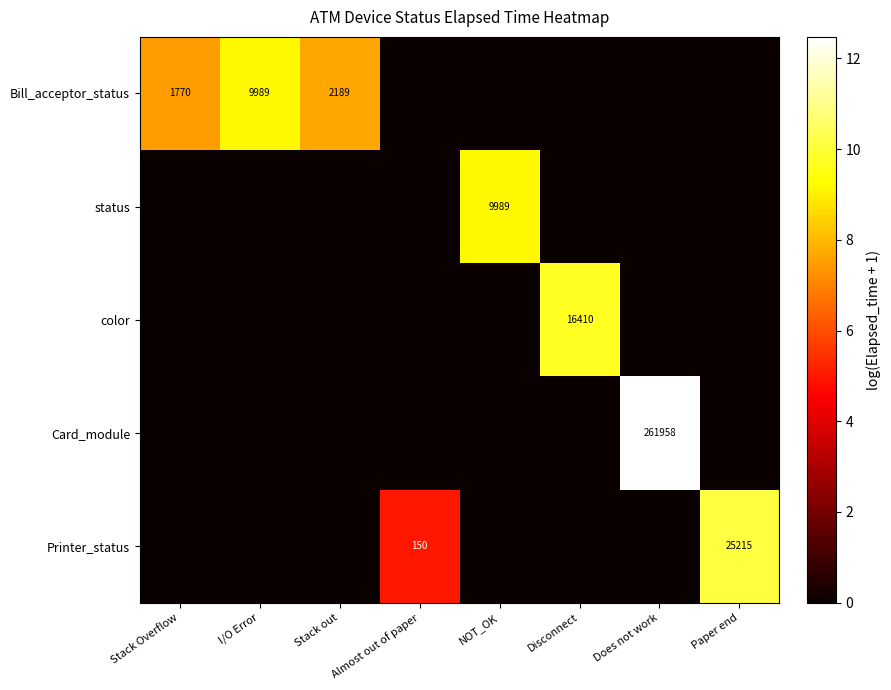

The Bill_acceptor_status series shows 2189 at Stack out. True or false?

True